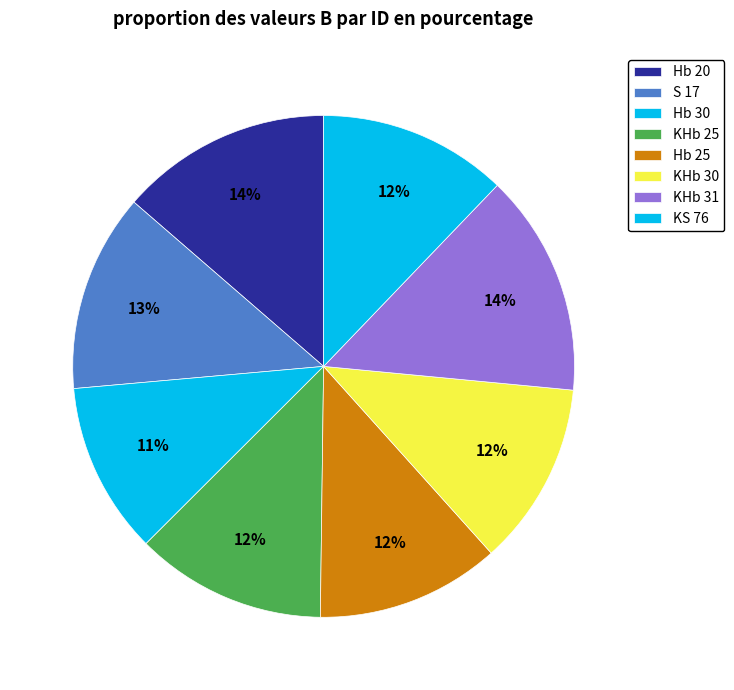

Rank the categories by value from lowest to highest.

Hb 30, KHb 30, Hb 25, KS 76, KHb 25, S 17, Hb 20, KHb 31